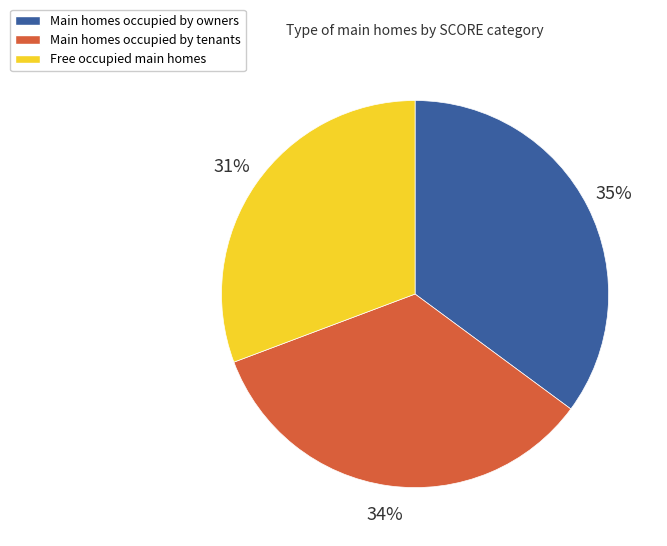

To the nearest percent, what is the average slice percentage?

33%